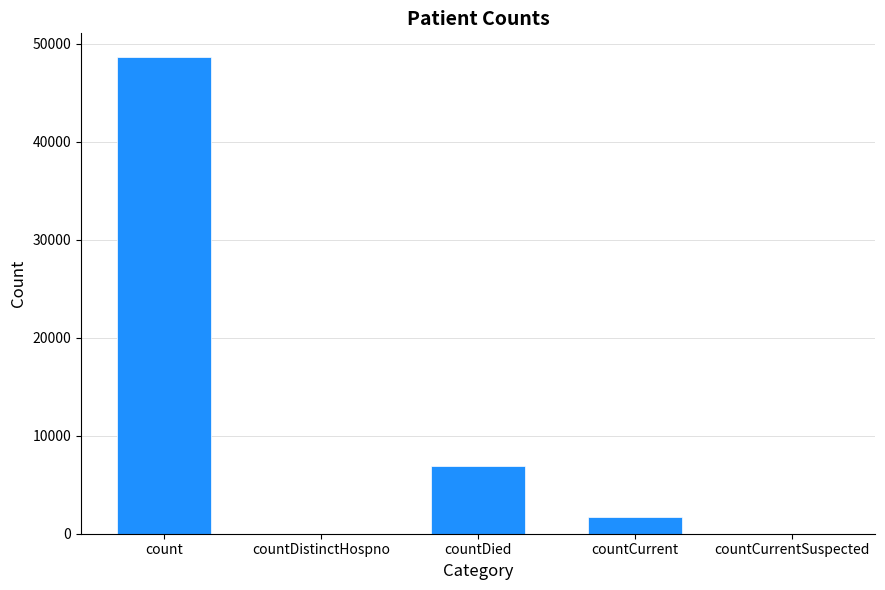

Are the bars horizontal?

No